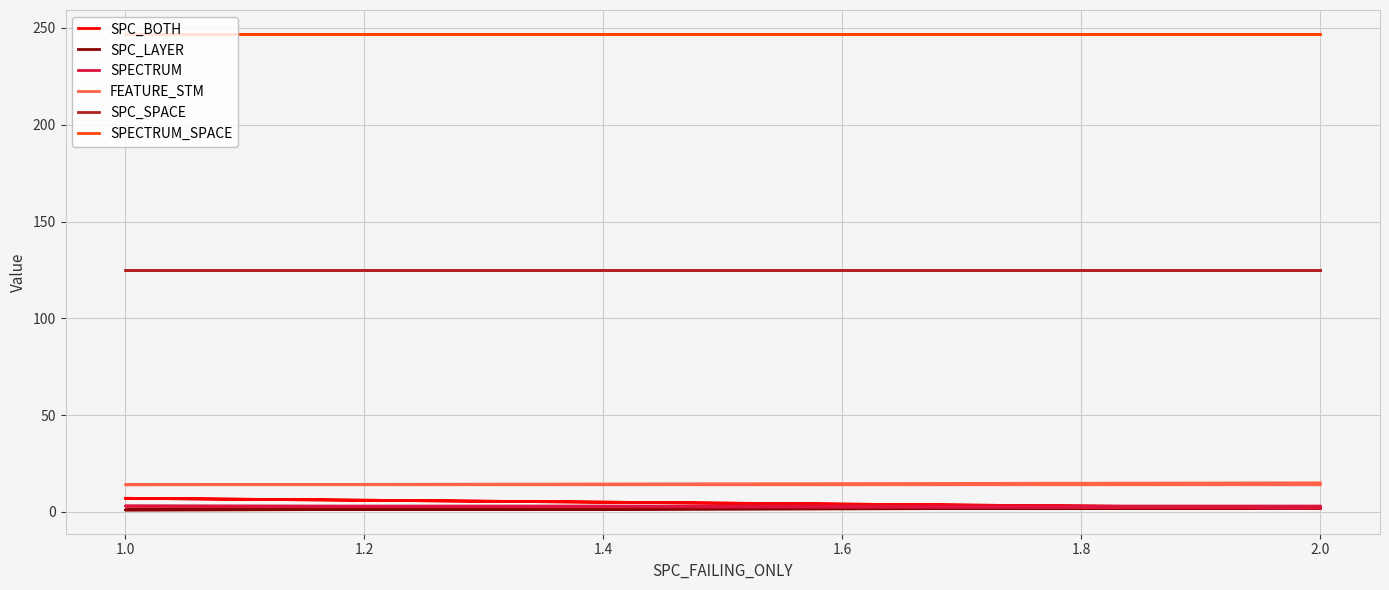

Which series changed the most between 0.8 and 1.2?

SPECTRUM